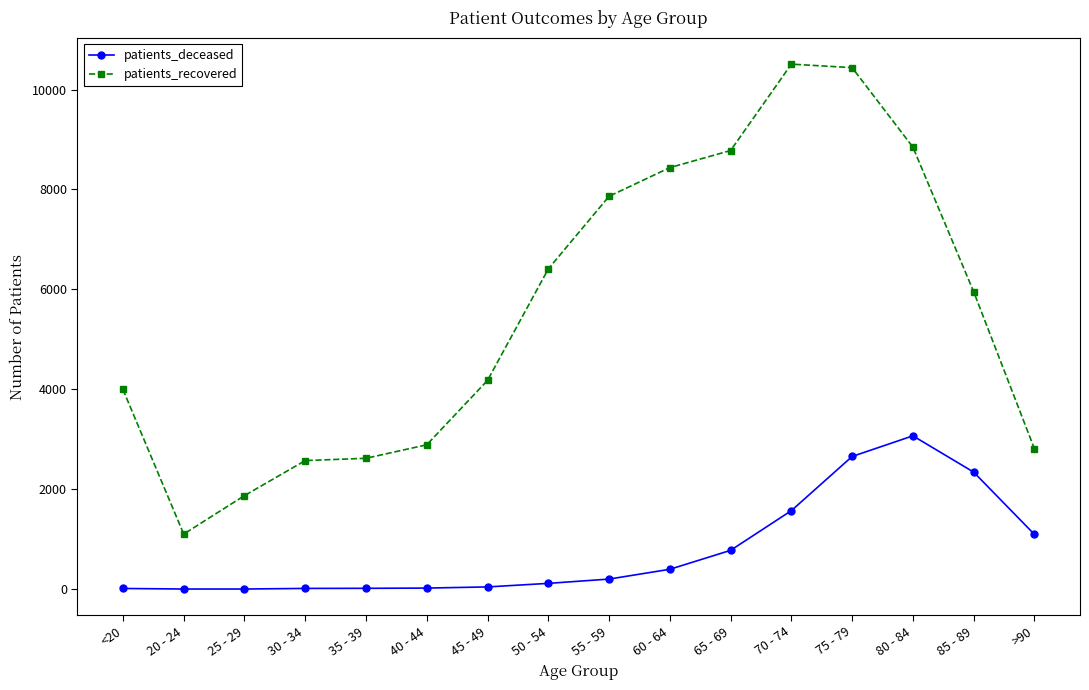

What is the difference between the second highest and minimum values in the patients_deceased series?

2653